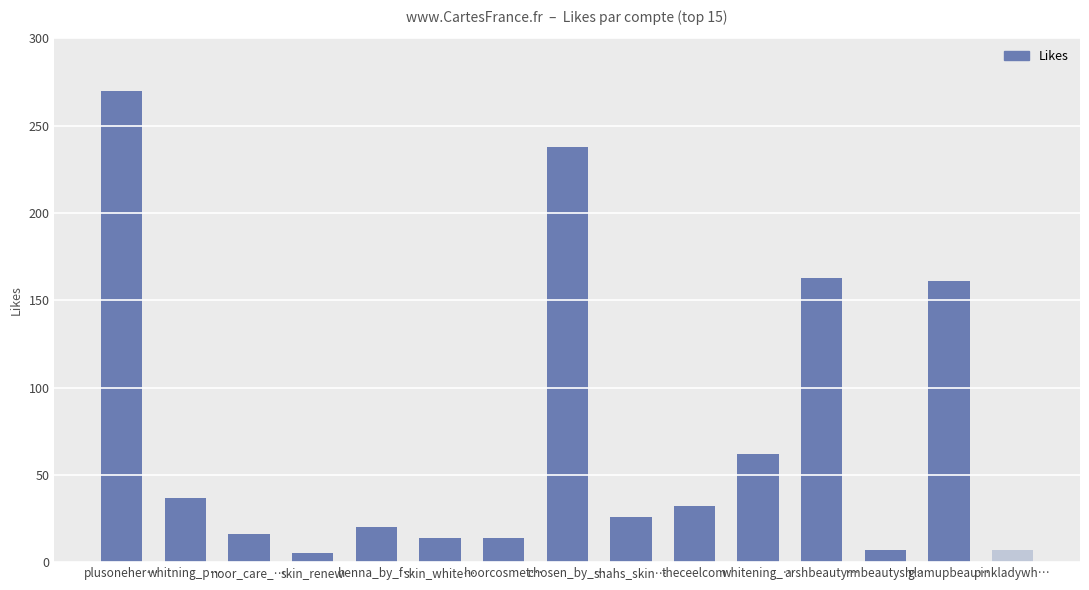

Read the value at pinkladywh…, to the nearest 10.

10